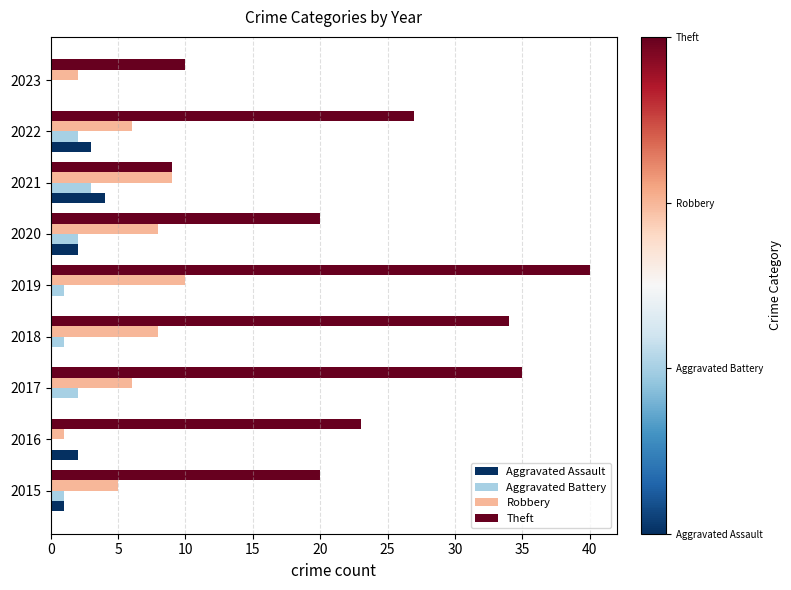

Between 2020 and 2022, which series saw the biggest shift?

Theft